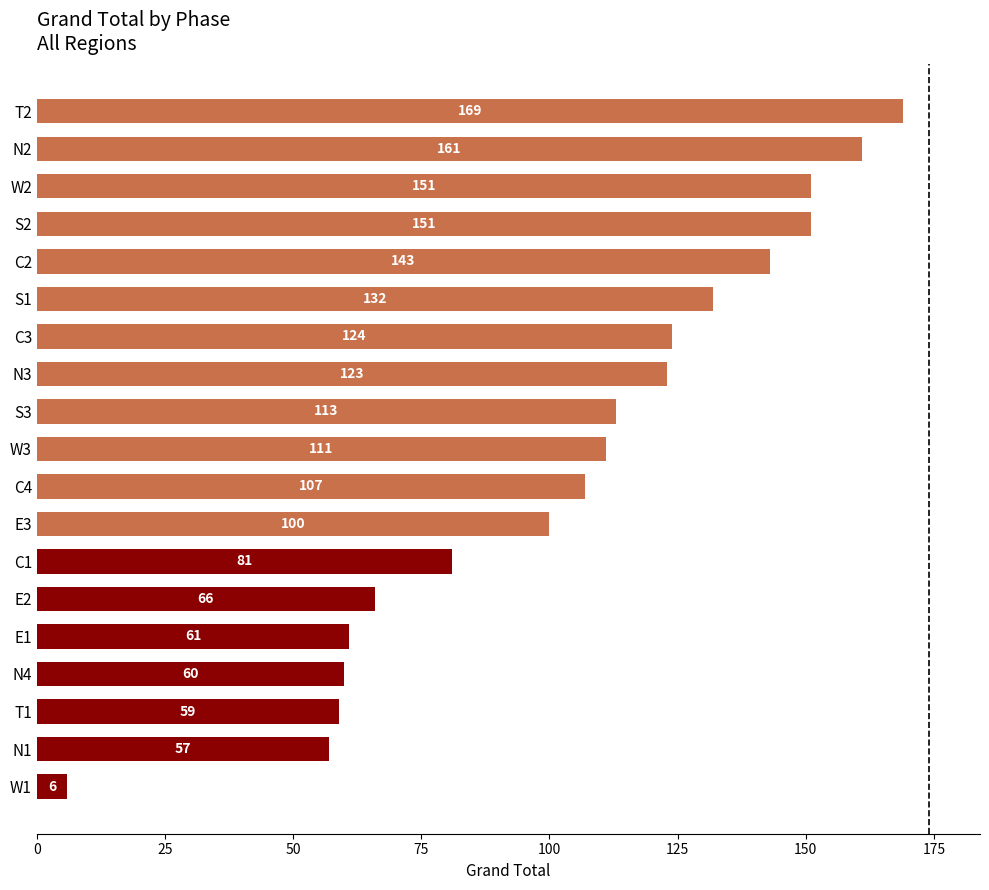

How many data points does each series have?

19